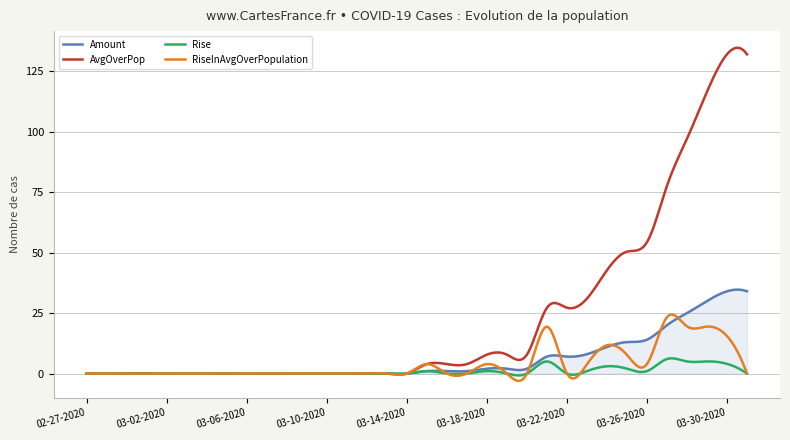

What is the difference between the maximum and minimum values in the AvgOverPop series?

135.1